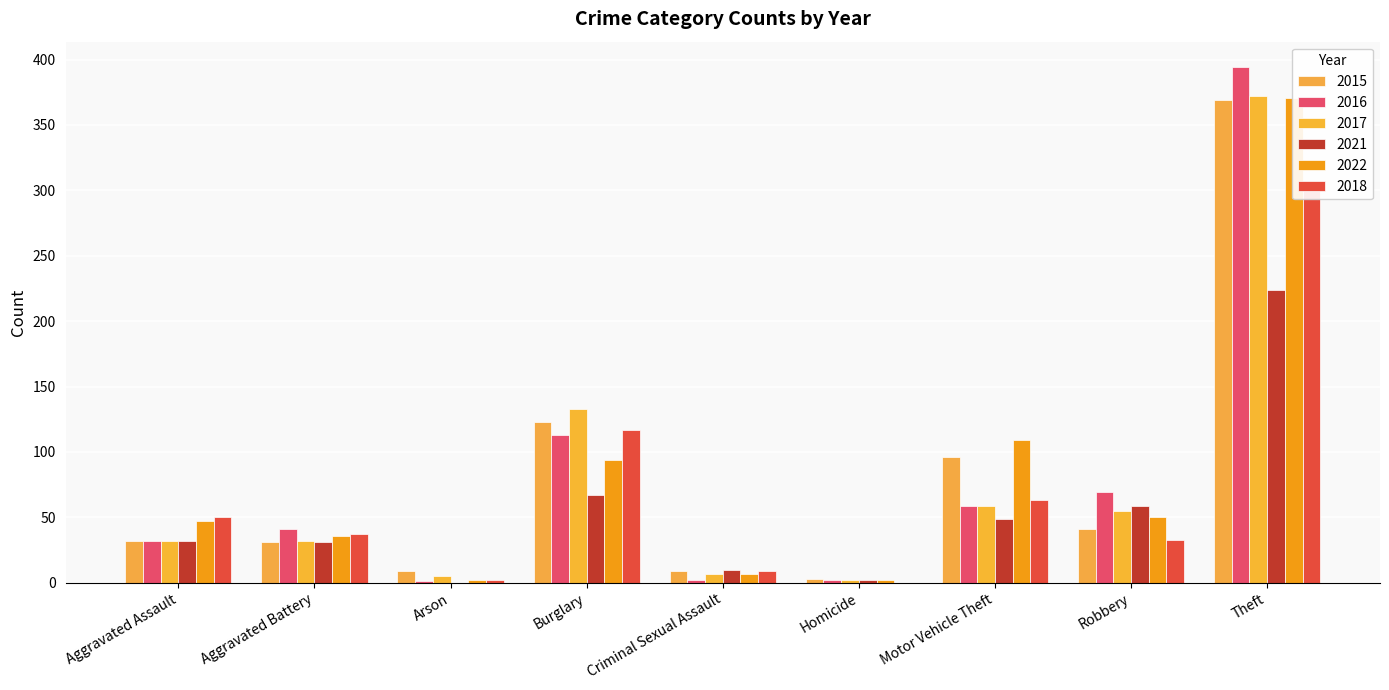

What is the value of the 2021 bar at the 9th from the left?

224